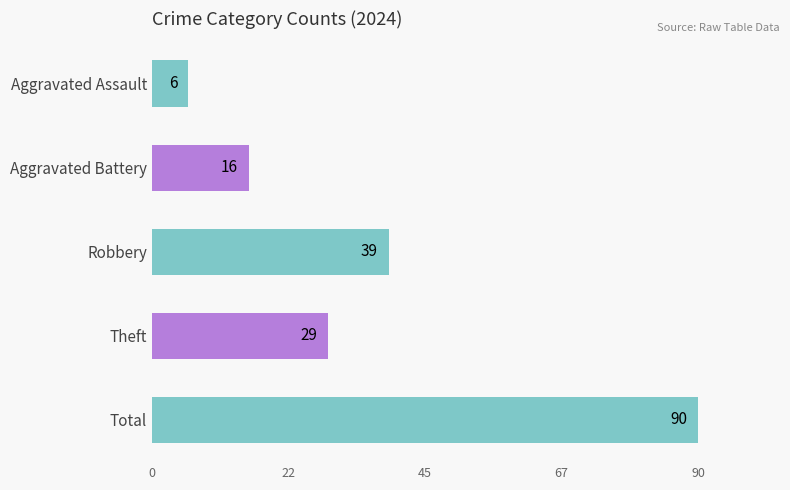

What is the minimum value shown in the chart?

6